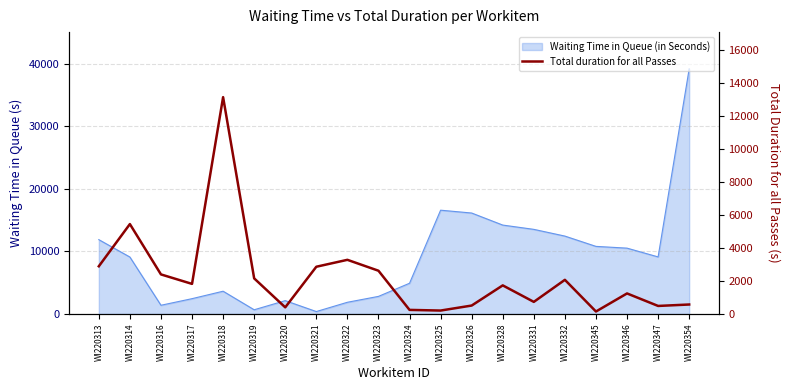

Is it true that the value at WI220345 is 149?

True